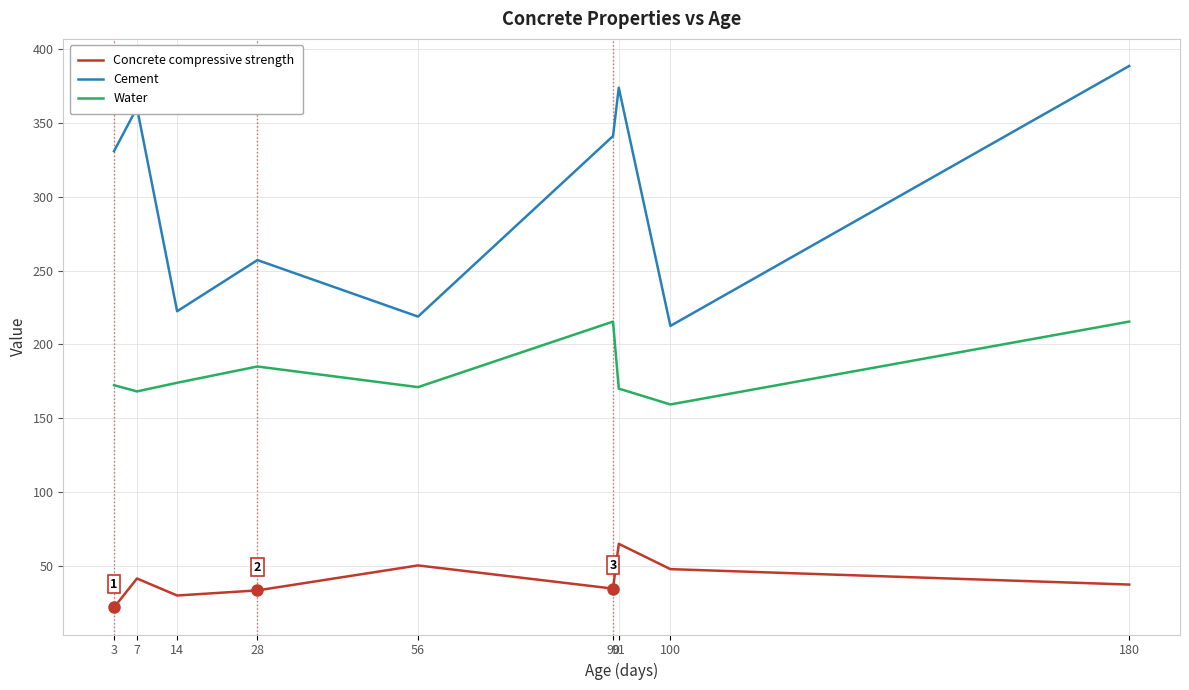

At 100, list the series in order from largest to smallest.

Cement, Water, Concrete compressive strength